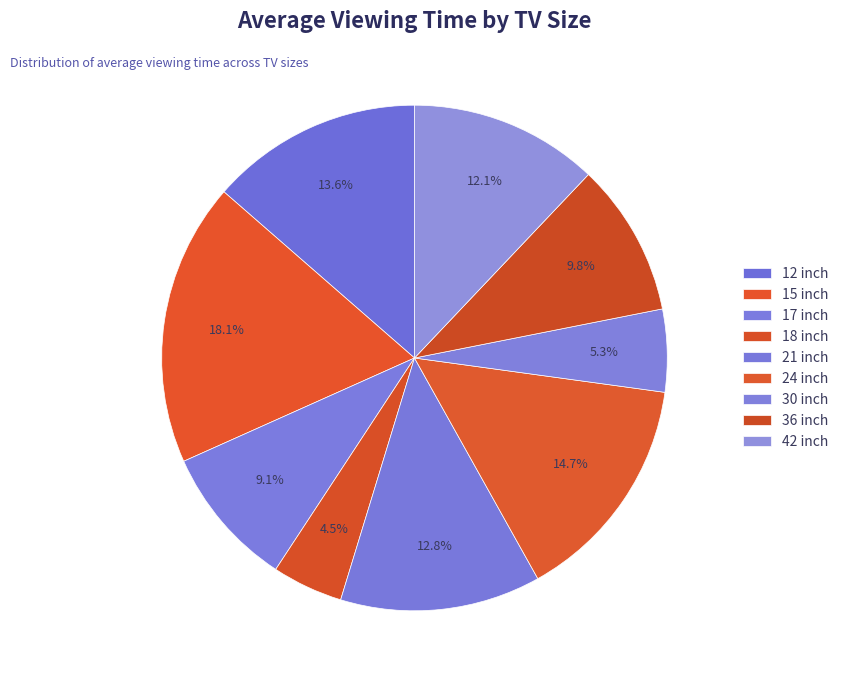

Which slice is the largest?

15